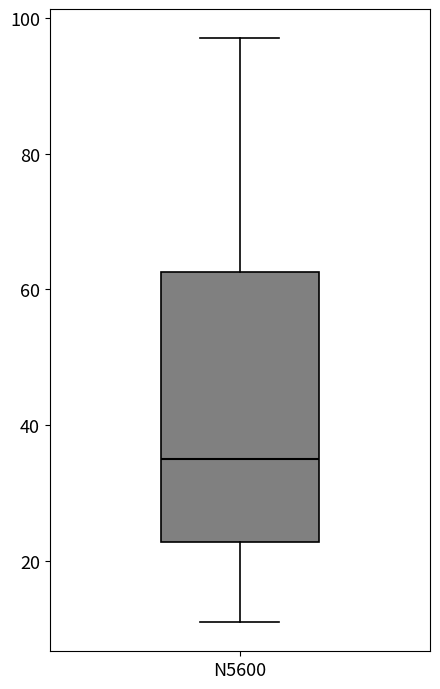

Read this box plot against the y-axis: the position of the median line, the range covered by the box, and the ends of both whiskers. The values are not printed on the chart, so give them approximately, as read against the axis.

median 36, box 22 to 62, whiskers 12 to 98